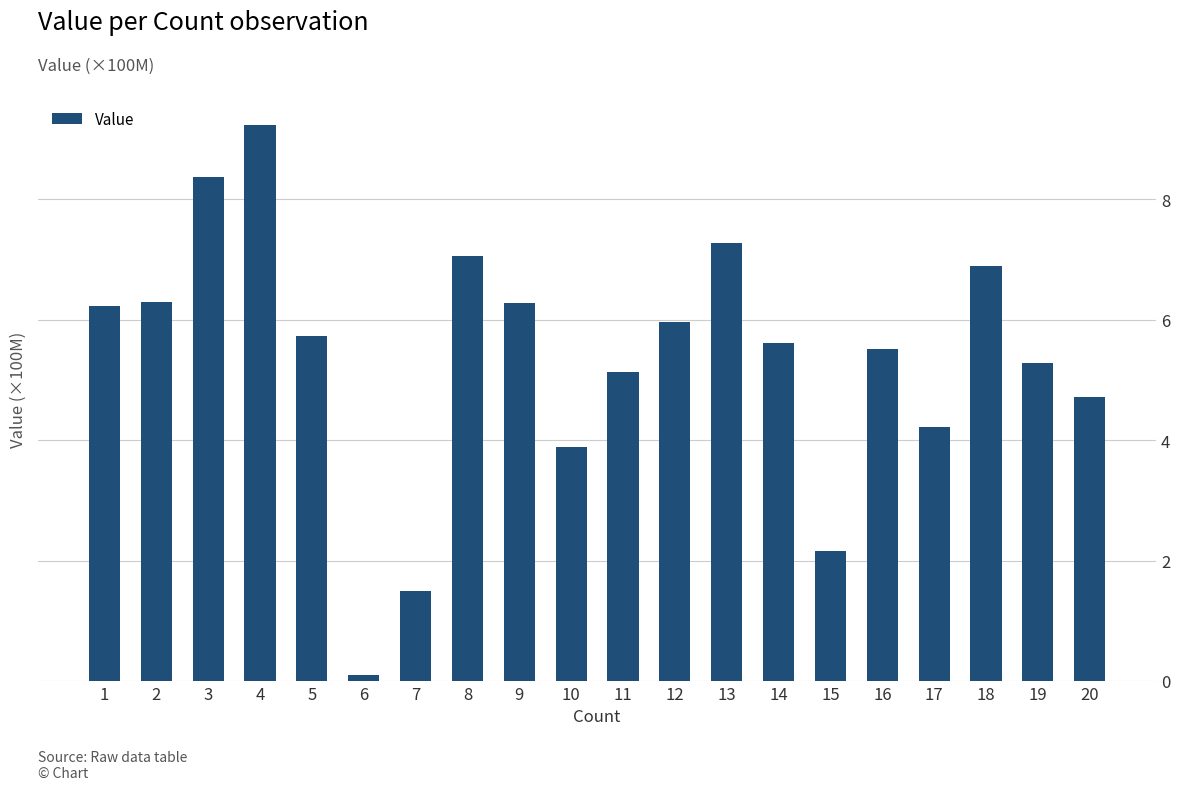

What is the average value?

5.4